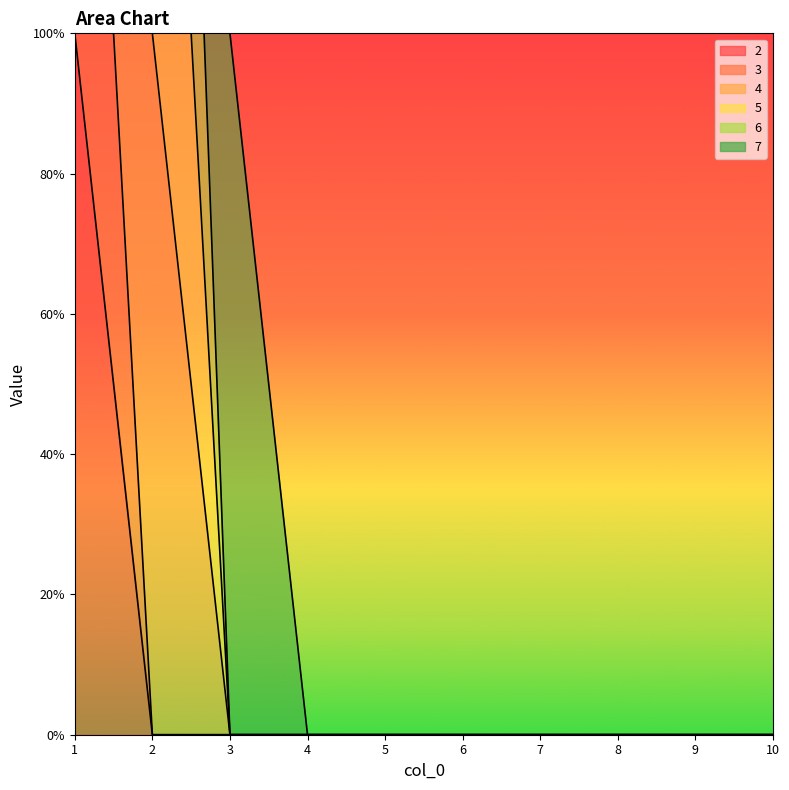

Rank the series at 2 from highest to lowest value.

4, 2, 3